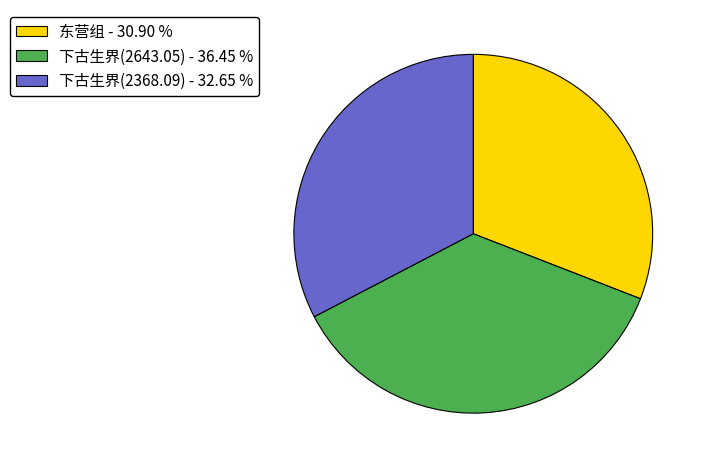

Approximately how many times larger is the value at 下古生界(2643.05) - 36.45 % compared to 下古生界(2368.09) - 32.65 %?

1.1